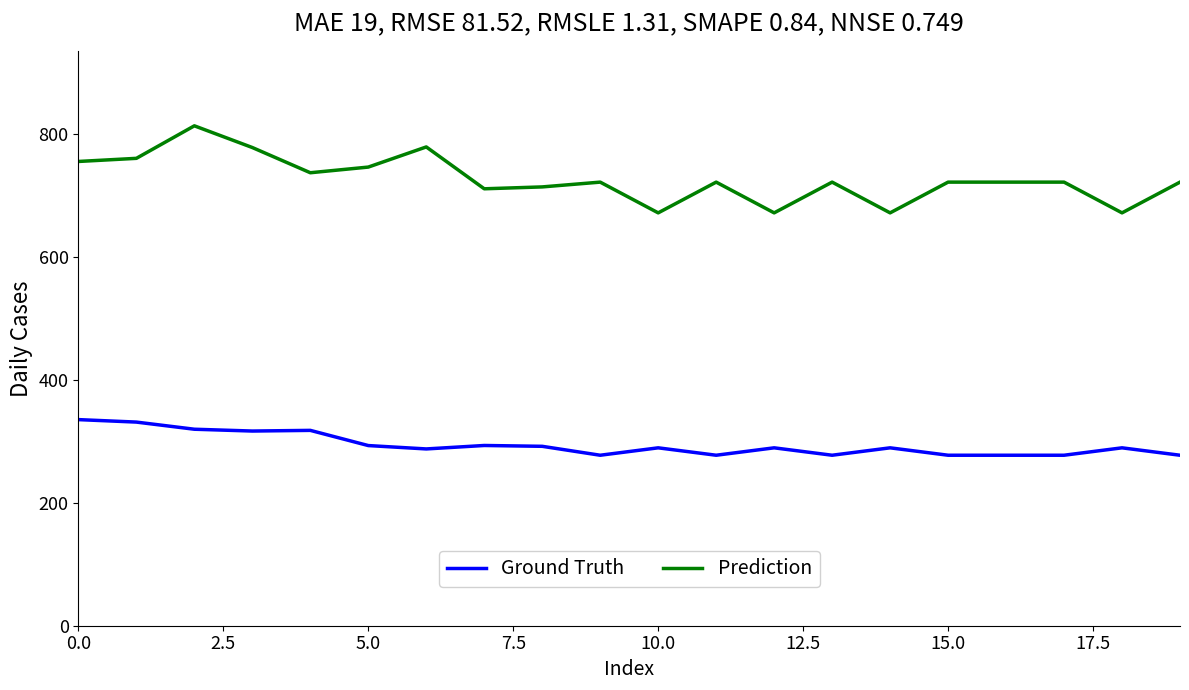

Which series has the largest total across all categories?

Prediction